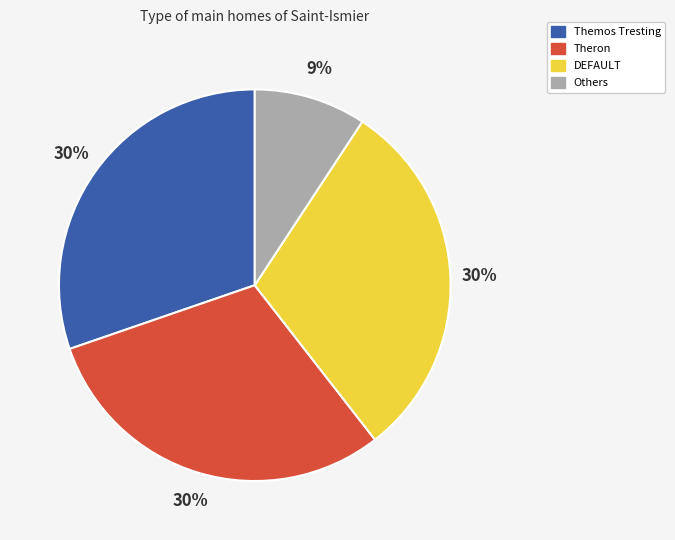

Is it true that Others is 1% of the pie?

False